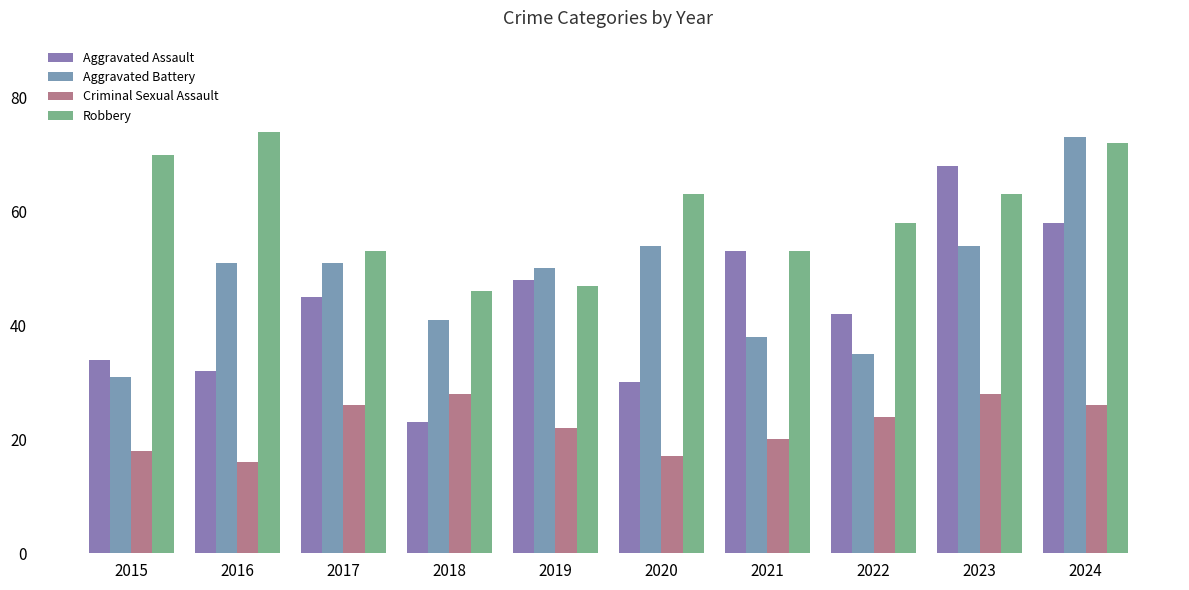

What are all the series names shown in the legend?

Aggravated Assault, Aggravated Battery, Criminal Sexual Assault, Robbery